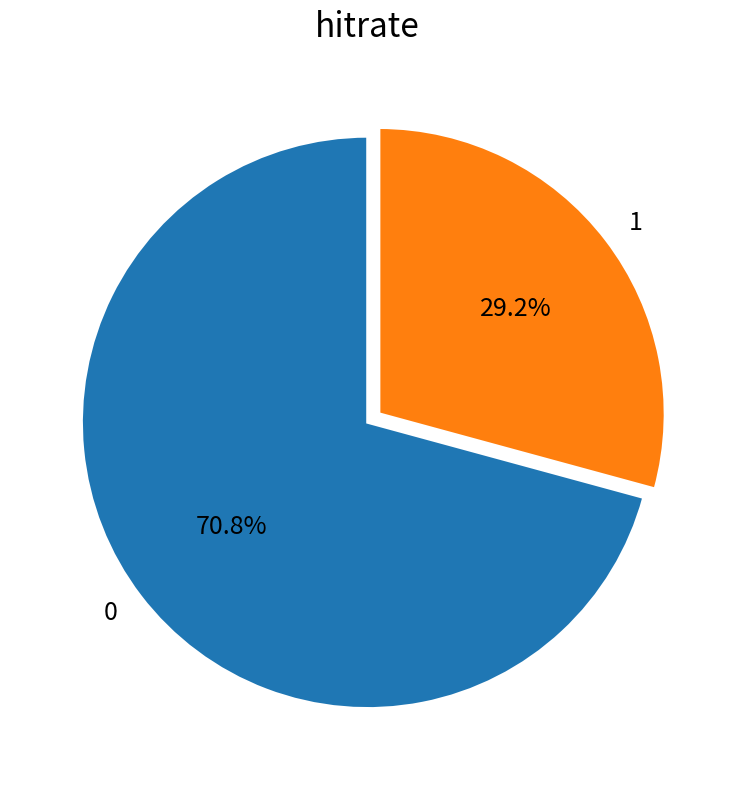

Approximately how many times larger is the value at 0 compared to 1?

2.4